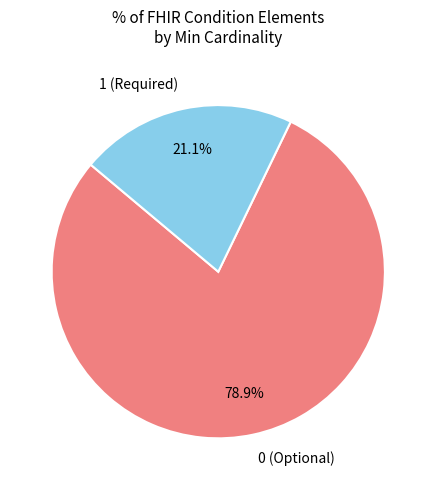

How many slices are in this pie chart?

2